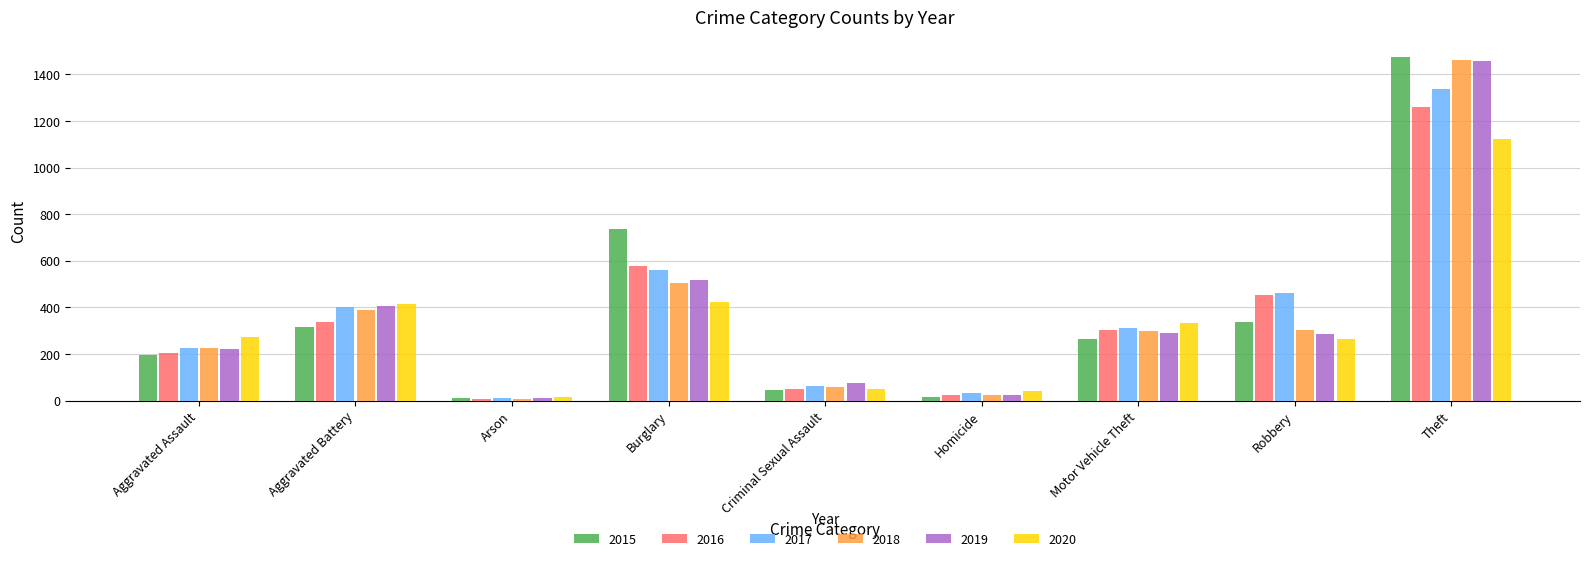

The 2020 series shows 1125 at Theft. True or false?

True